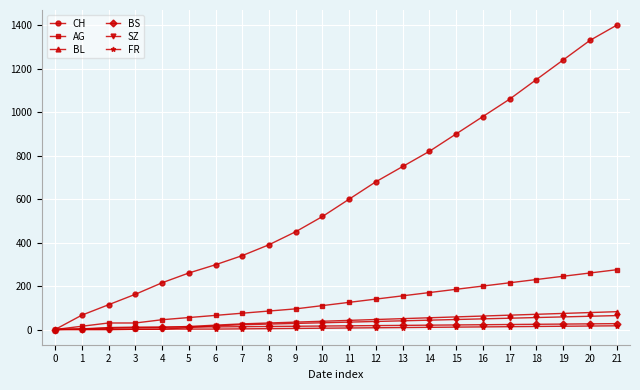

Between 4 and 17, which series saw the biggest shift?

CH